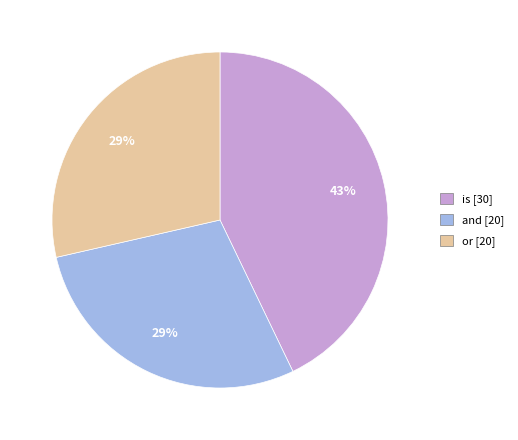

The is slice represents 35% of the pie. True or false?

False